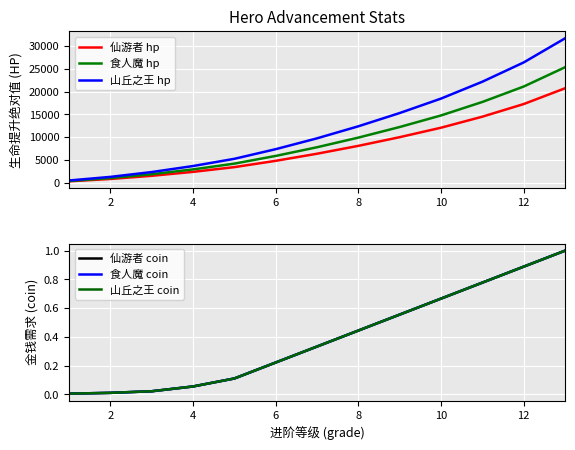

The value of 仙游者 hp at 10 is 5704.3. True or false?

False